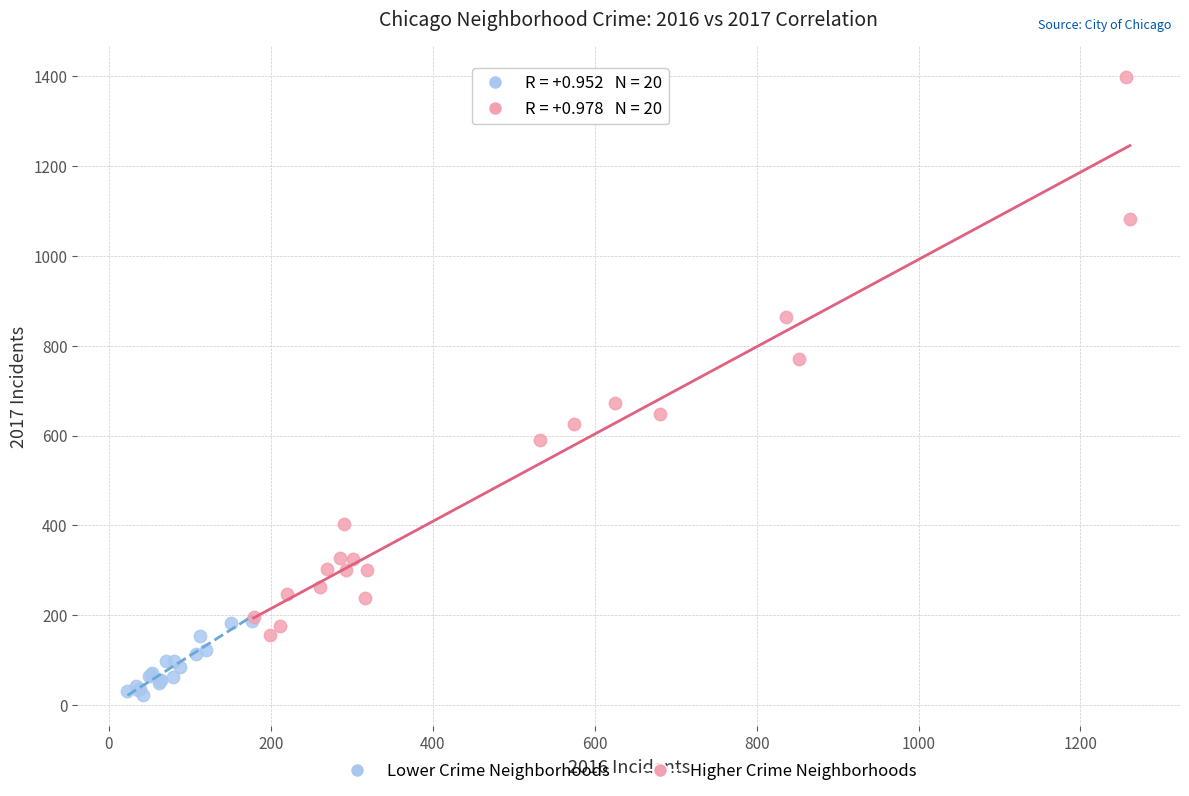

Which series contains the highest Y value?

Higher Crime Neighborhoods